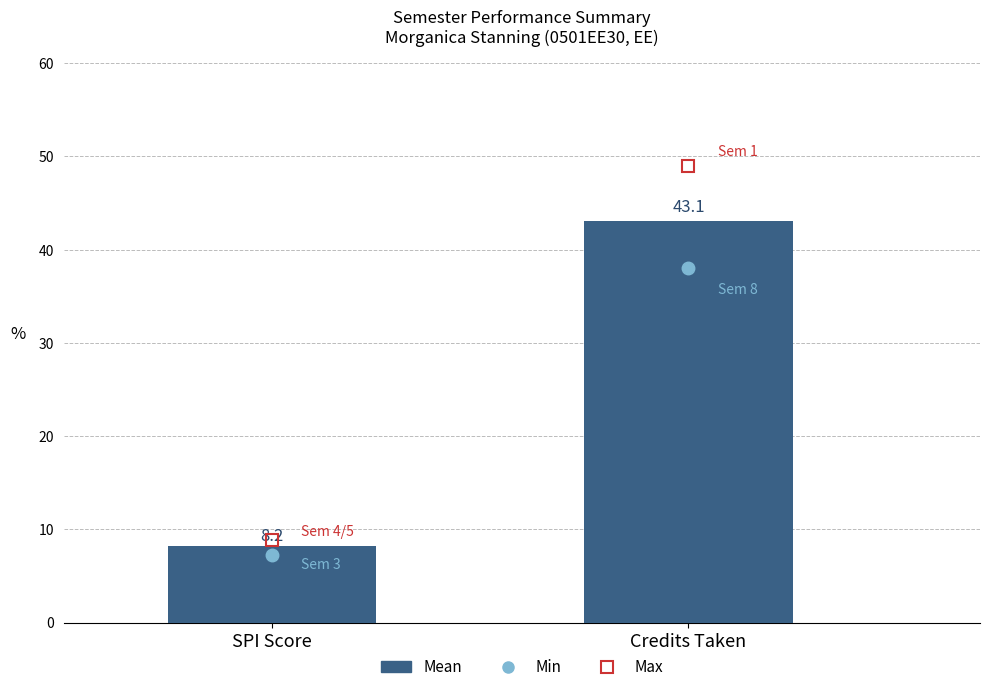

List the labels in order of value, smallest first.

SPI Score, Credits Taken